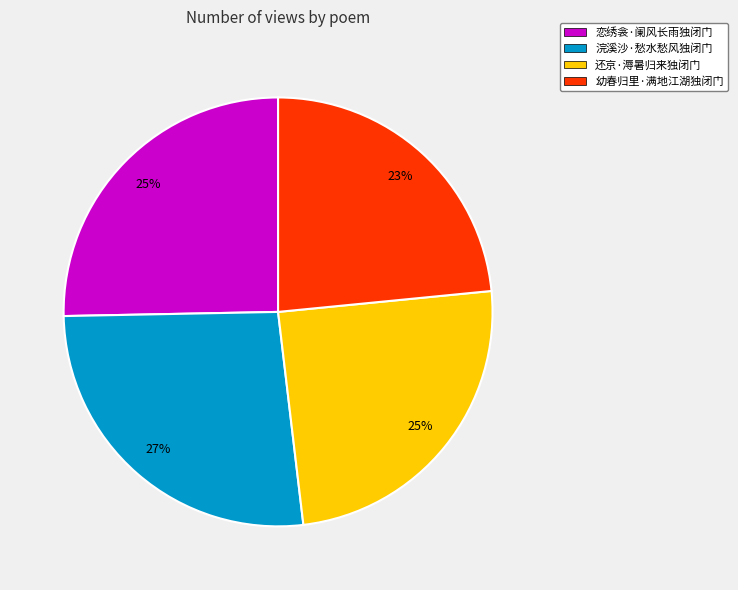

Which has a higher value, 幼春归里·满地江湖独闭门 or 还京·溽暑归来独闭门?

还京·溽暑归来独闭门